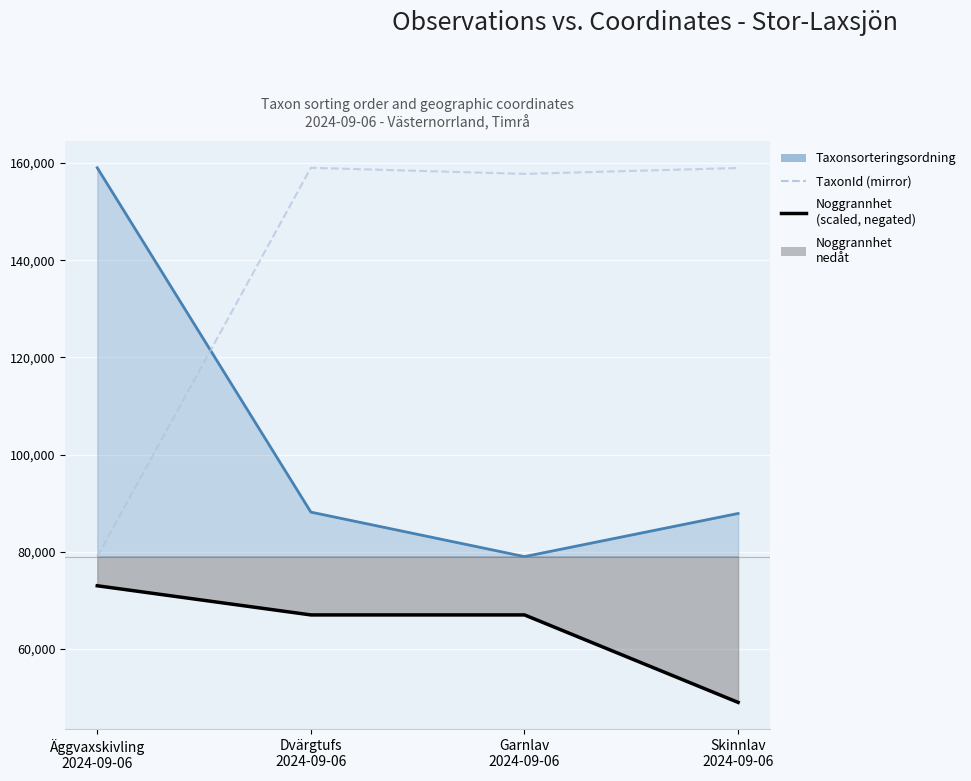

The value at Garnlav
2024-09-06 is 88789.2. True or false?

False